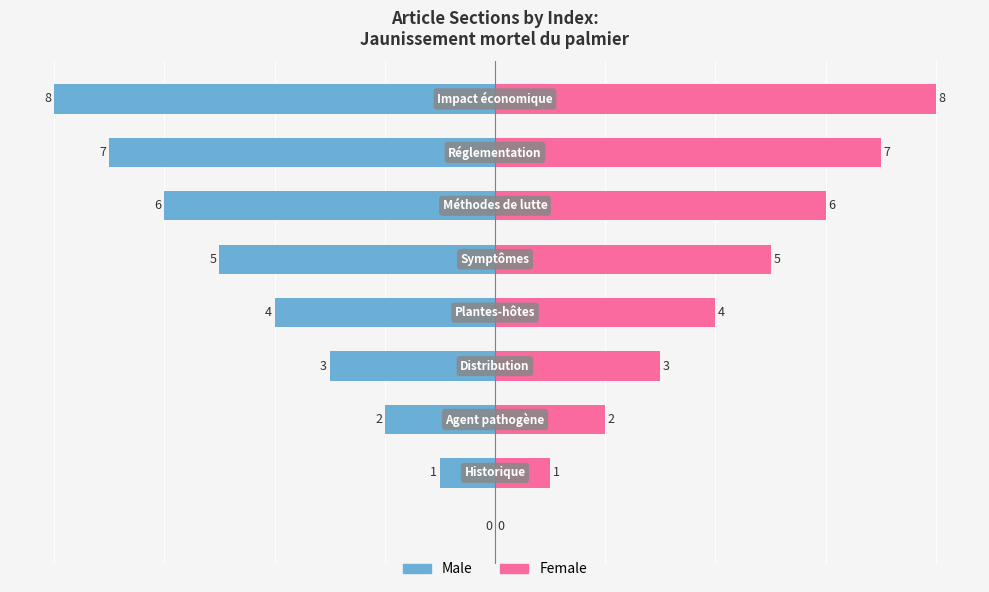

How many bars are there in each group?

2